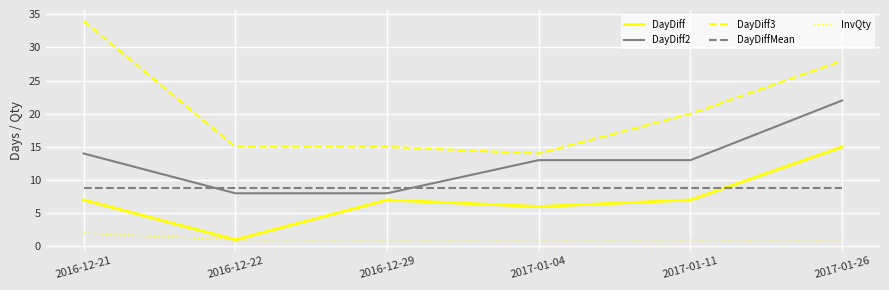

True or false: DayDiffMean and DayDiff3 intersect in this chart.

False